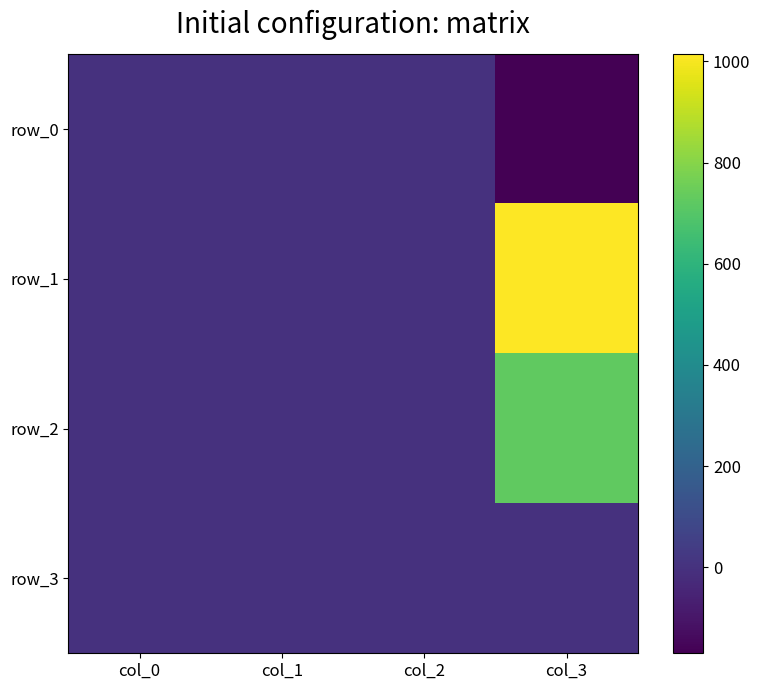

What is the maximum value for row_2?

727.5